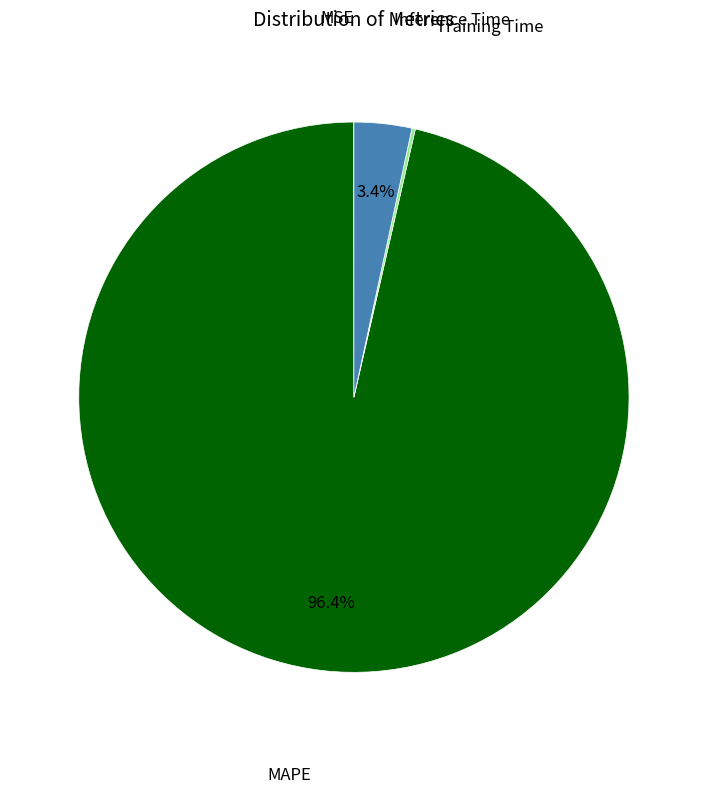

Does any single category account for the majority?

Yes